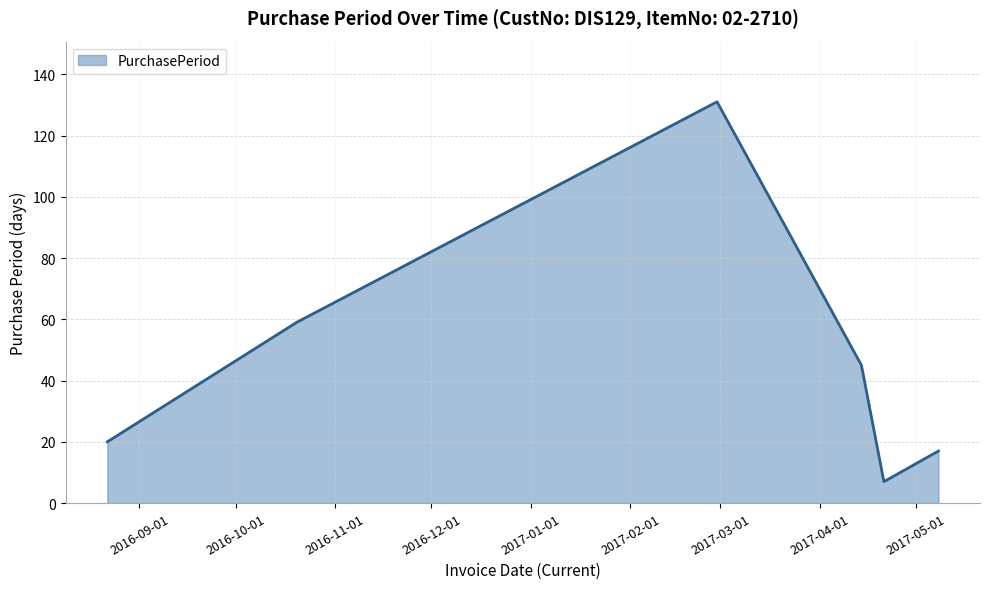

What is the minimum value shown in the chart?

7